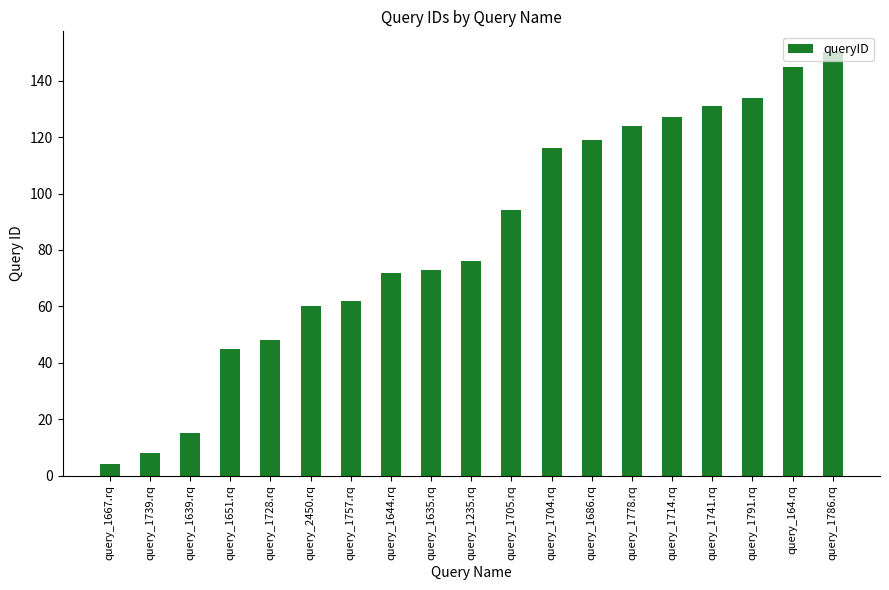

What is the sum of the values at query_1714.rq and query_1739.rq?

135